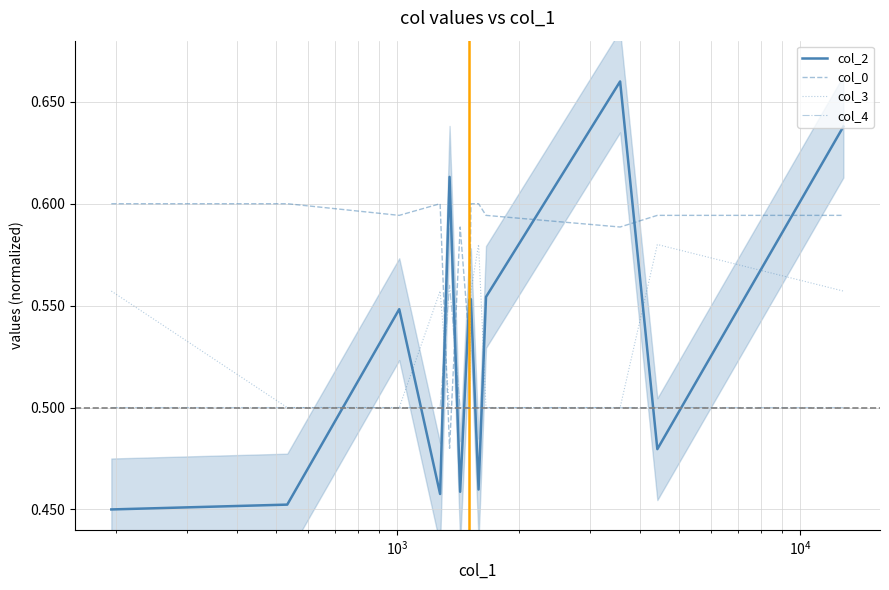

True or false: col_0 and col_4 intersect in this chart.

True